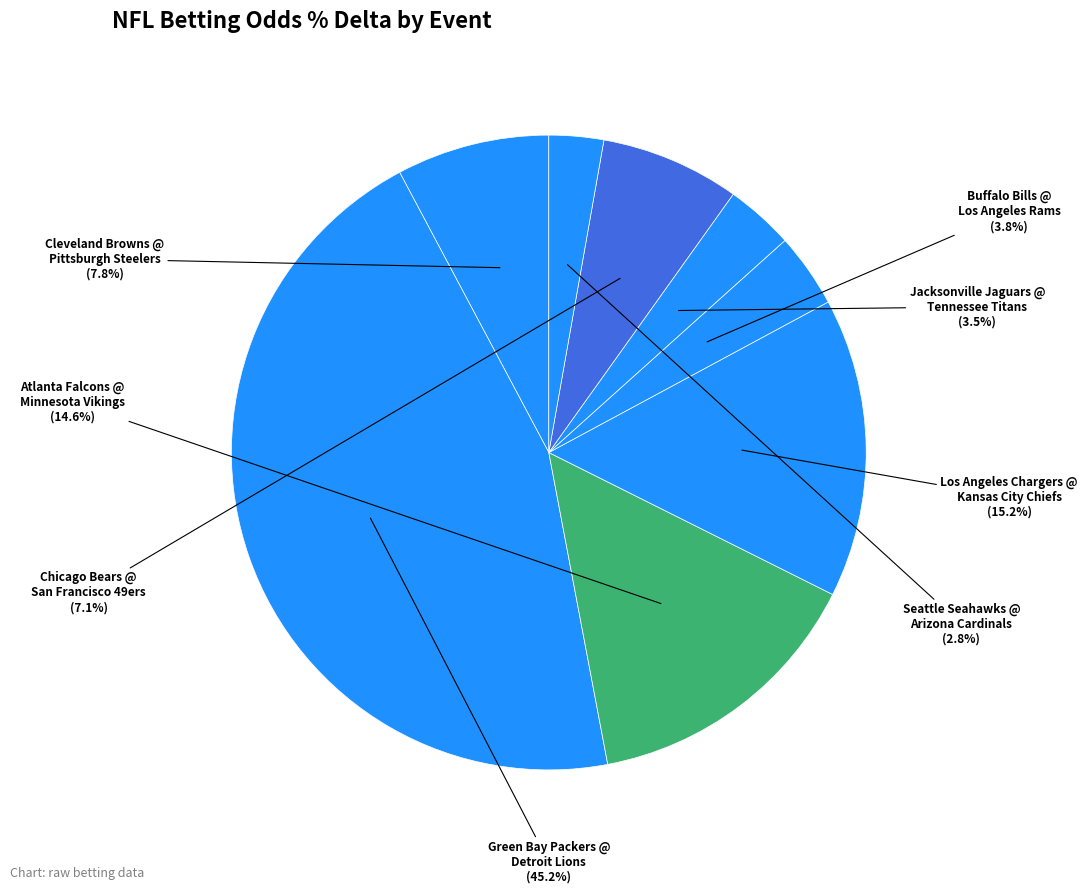

How many segments does this pie chart have?

8